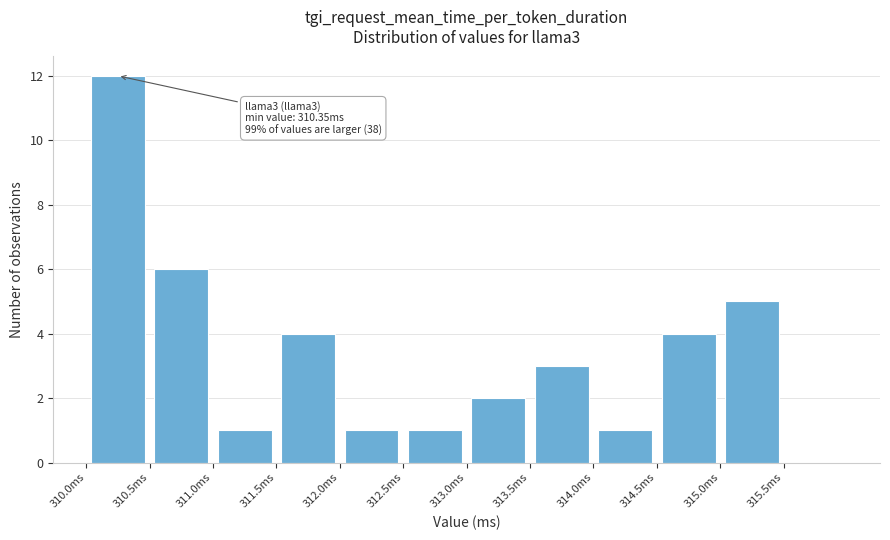

Which range on the x-axis has the tallest bar?

310.0 to 310.5